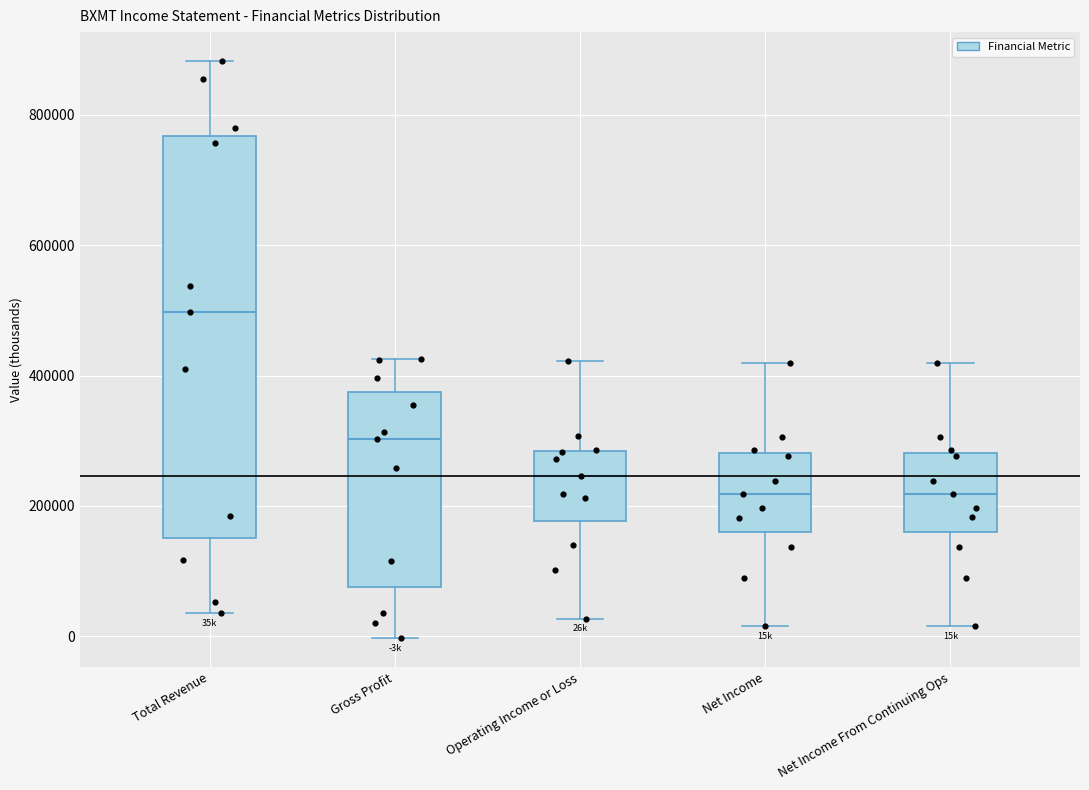

Reading left to right, transcribe this box plot: for each box, give where its median line is, the range the box spans, and where its two whiskers end, as read against the y-axis. The values are not printed on the chart, so give them approximately, as read against the axis.

Total Revenue: median 500000, box 160000 to 760000, whiskers 40000 to 880000
Gross Profit: median 300000, box 80000 to 380000, whiskers 0 to 420000
Operating Income or Loss: median 240000, box 180000 to 280000, whiskers 20000 to 420000
Net Income: median 220000, box 160000 to 280000, whiskers 20000 to 420000
Net Income From Continuing Ops: median 220000, box 160000 to 280000, whiskers 20000 to 420000